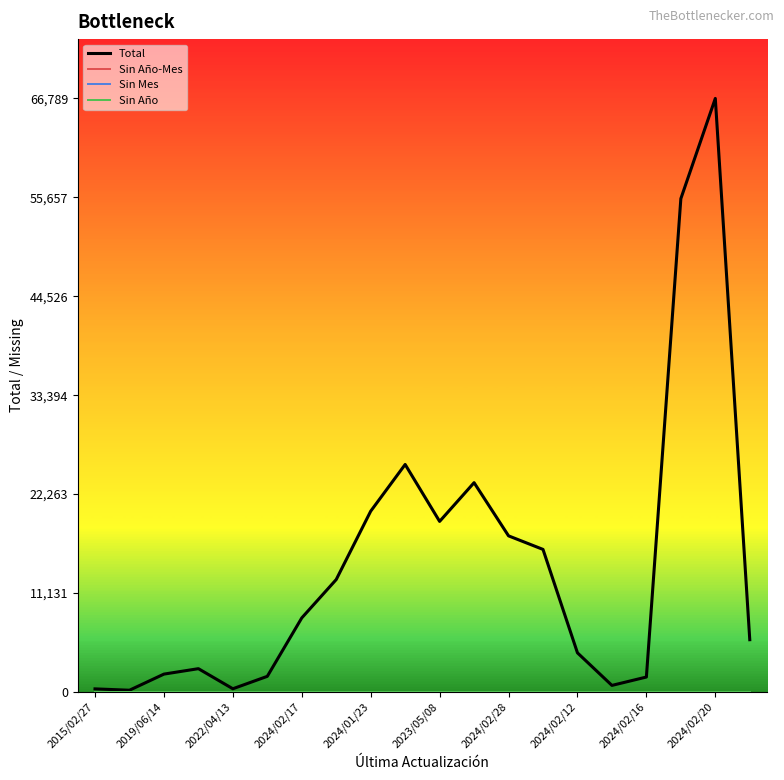

Does the chart have visible grid lines?

No